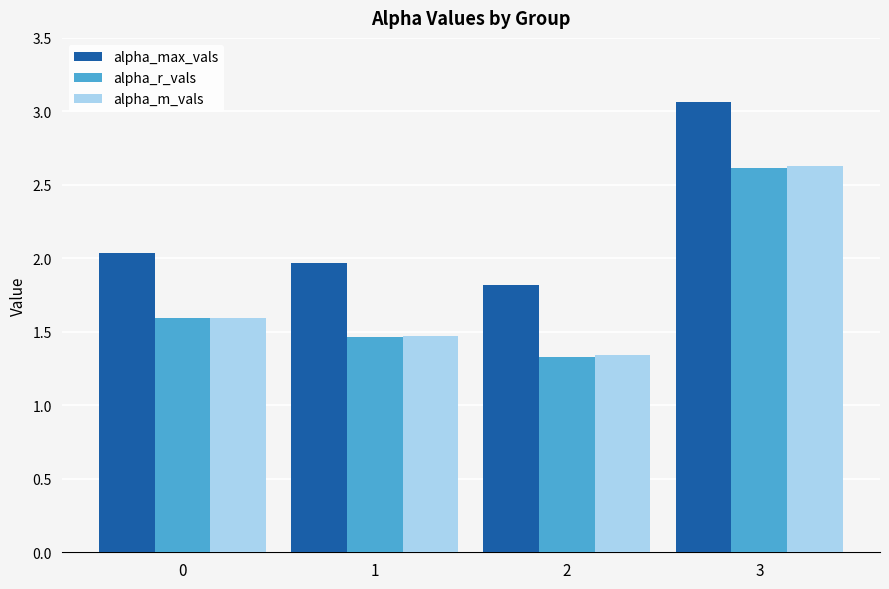

What is the sum of all alpha_max_vals values?

8.9